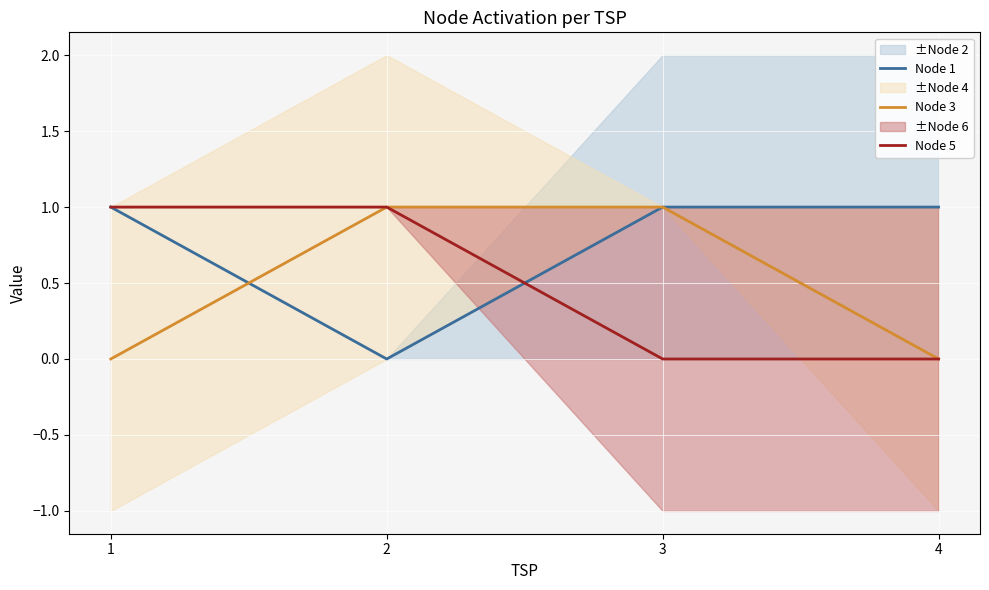

Which series ends up on top after the final intersection of Node 5 and Node 1?

Node 1